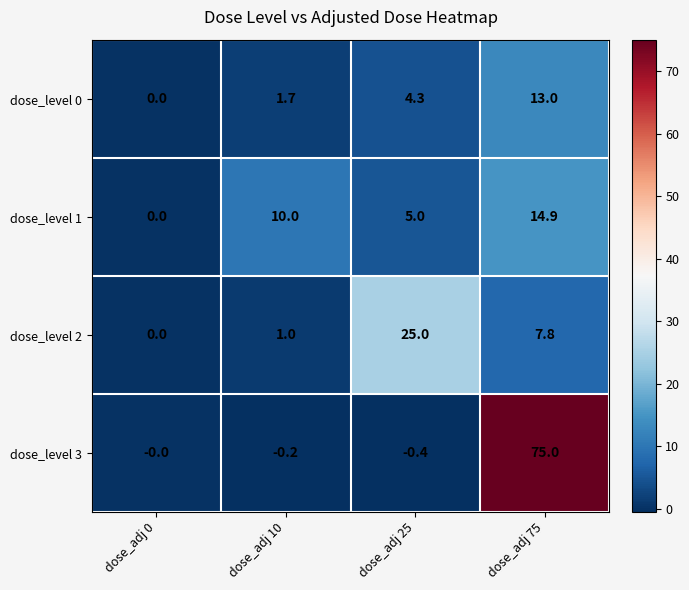

Is the value of dose_level 1 at dose_adj 25 greater than the value of dose_level 0 at dose_adj 75?

No